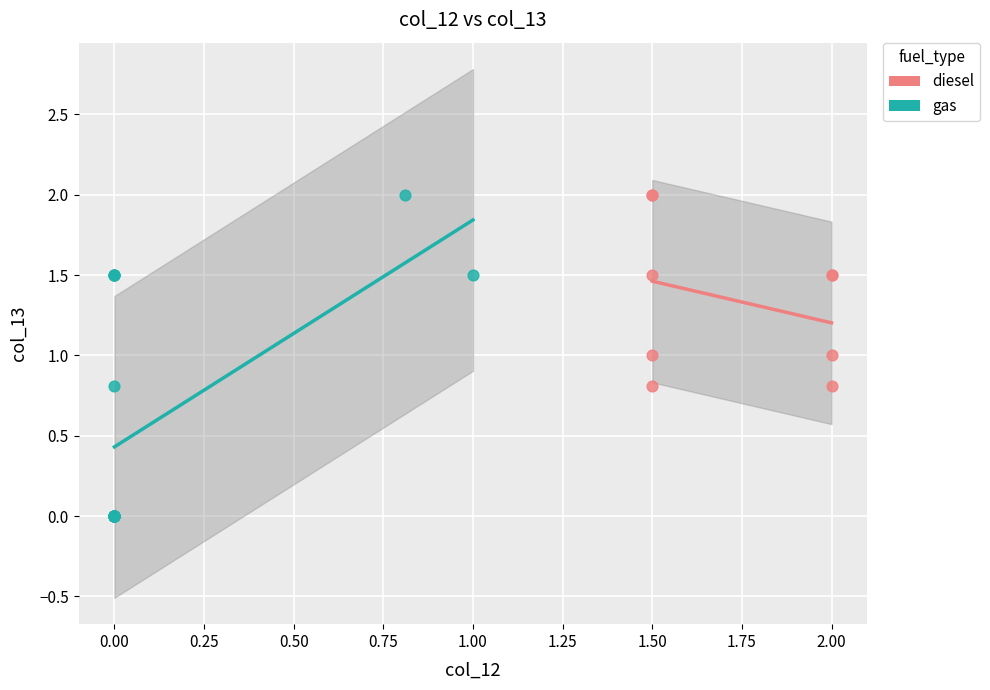

Which series has the largest Y range (max minus min)?

gas